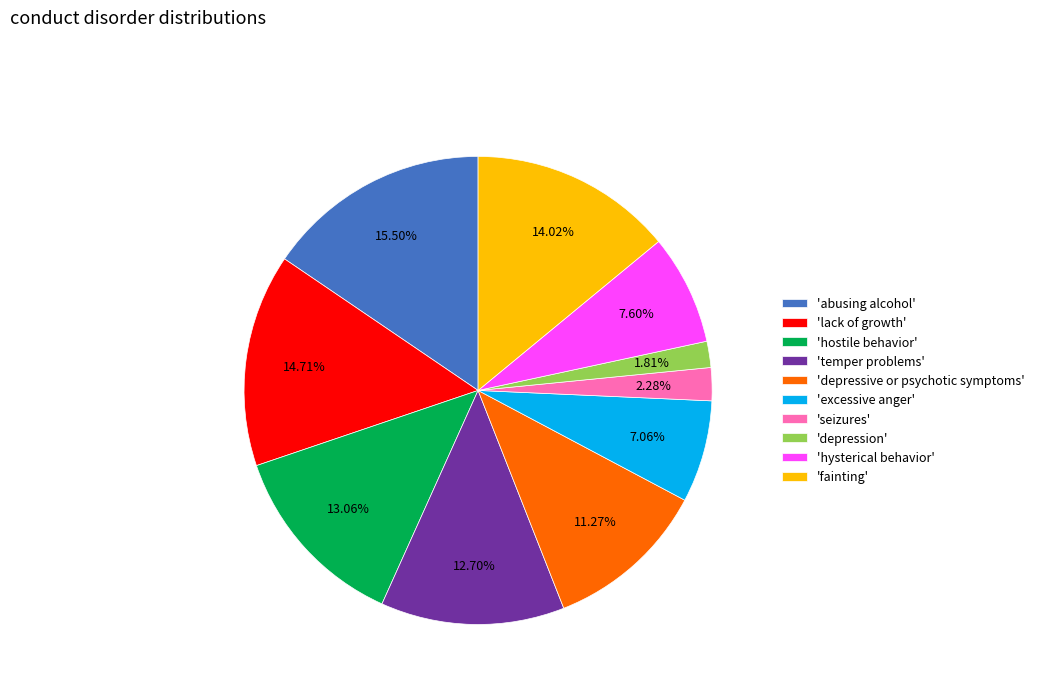

What is the largest slice in the pie chart?

'abusing alcohol'